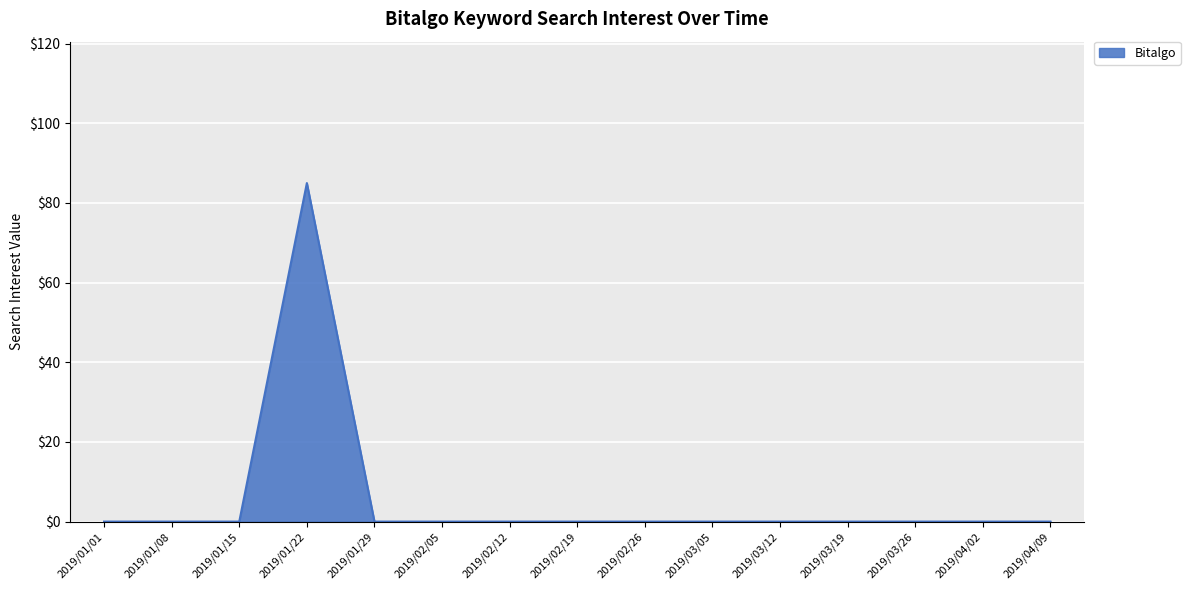

Reading right to left, list all the values displayed in this chart.

0	0	0	0	0	0	0	0	0	0	0	85	0	0	0